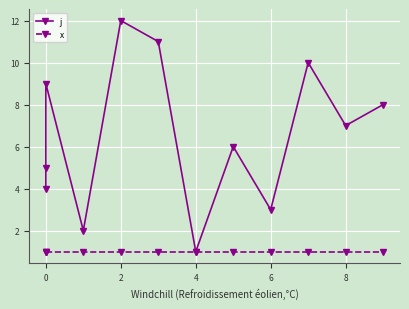

What is the sum of all x values?

12